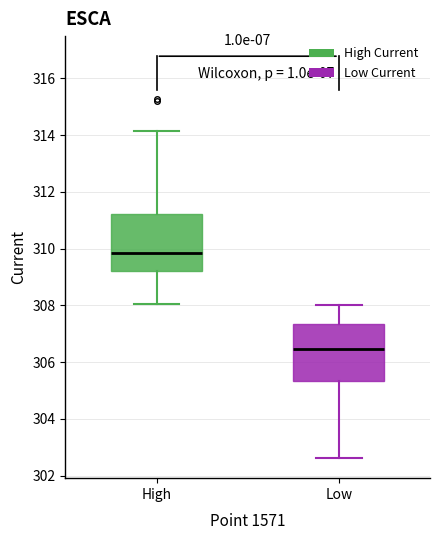

Reading left to right, transcribe this box plot: for each box, give where its median line is, the range the box spans, and where its two whiskers end, as read against the y-axis. The values are not printed on the chart, so give them approximately, as read against the axis.

High: median 309.8, box 309.2 to 311.2, whiskers 308.0 to 314.2
Low: median 306.4, box 305.4 to 307.4, whiskers 302.6 to 308.0